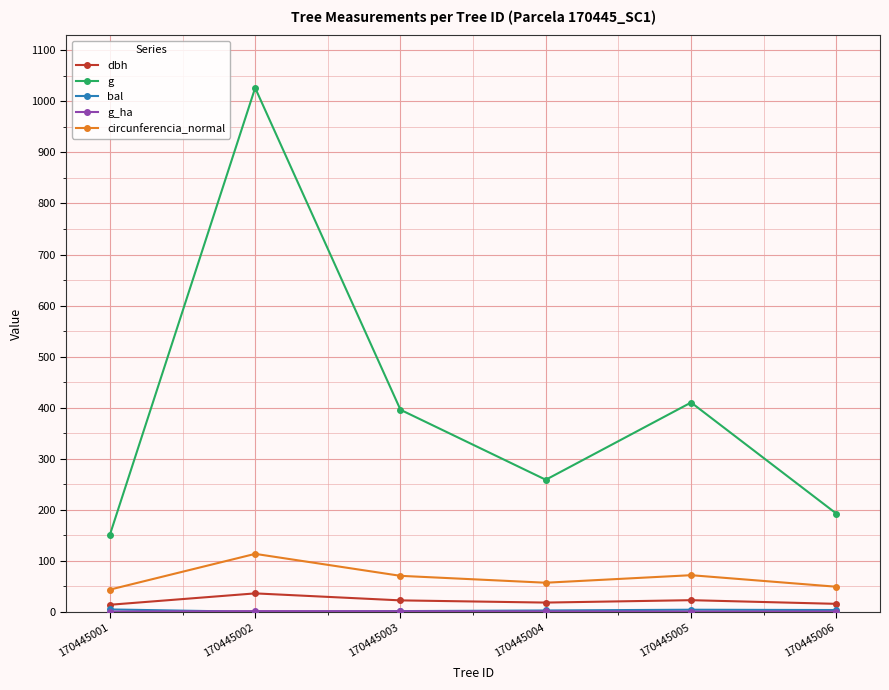

Where is g nearest to the value 588?

170445005